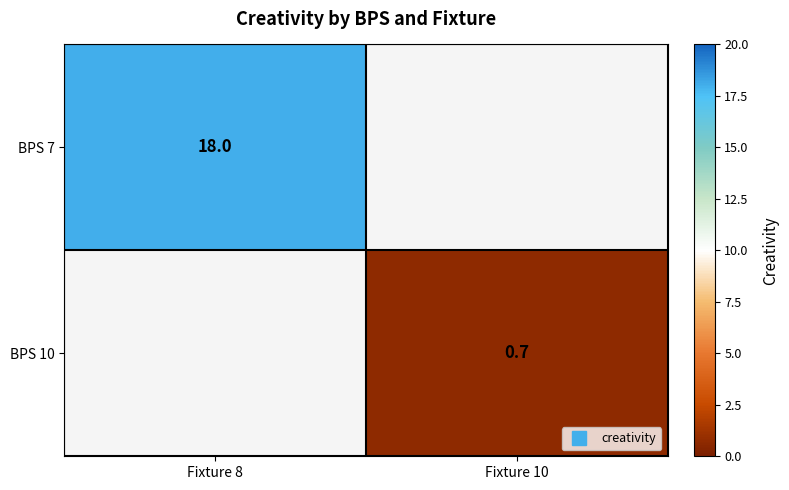

List the series in order of their peak value, lowest first.

BPS 7, BPS 10